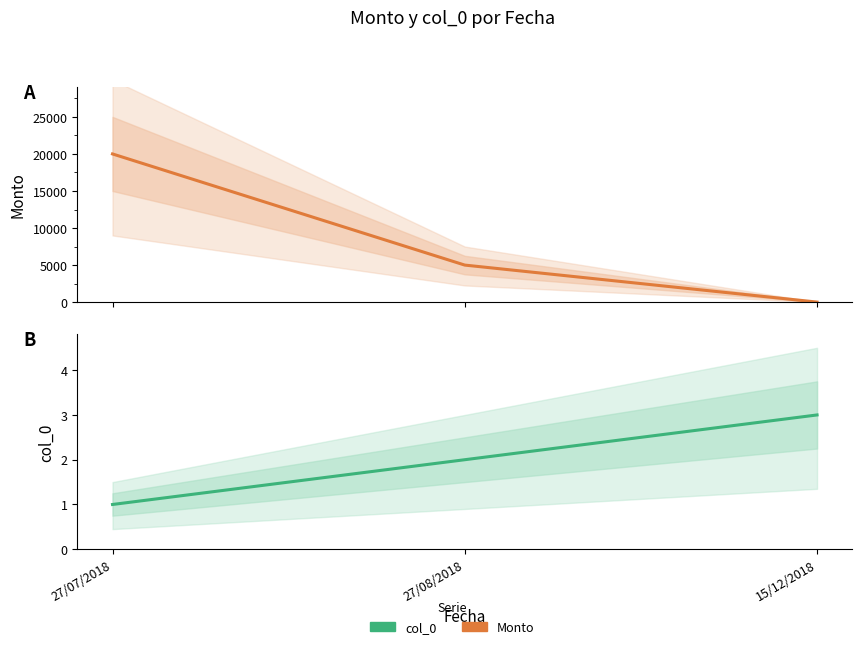

How many lines are shown in the chart?

2